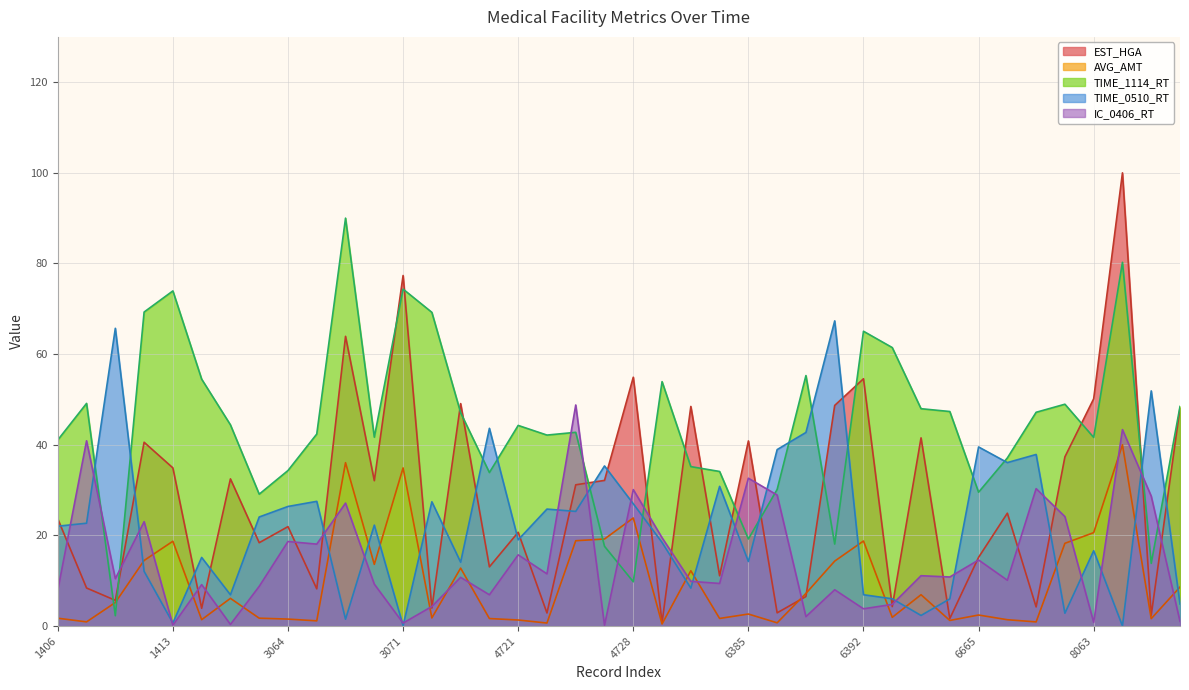

At 4995, list the series in order from smallest to largest.

AVG_AMT, IC_0406_RT, EST_HGA, TIME_0510_RT, TIME_1114_RT